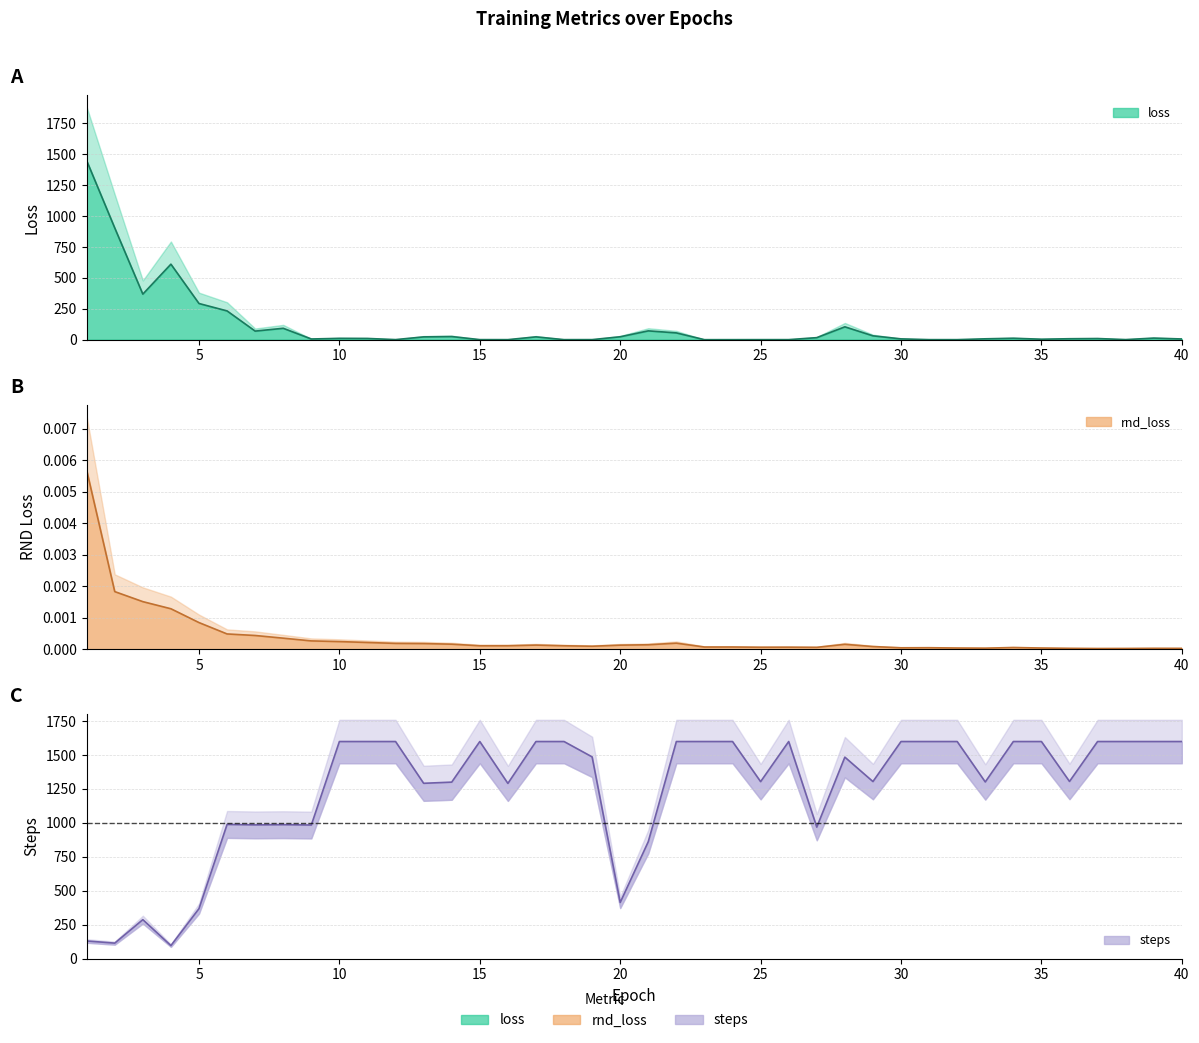

Where does the loss series first go above 10?

1